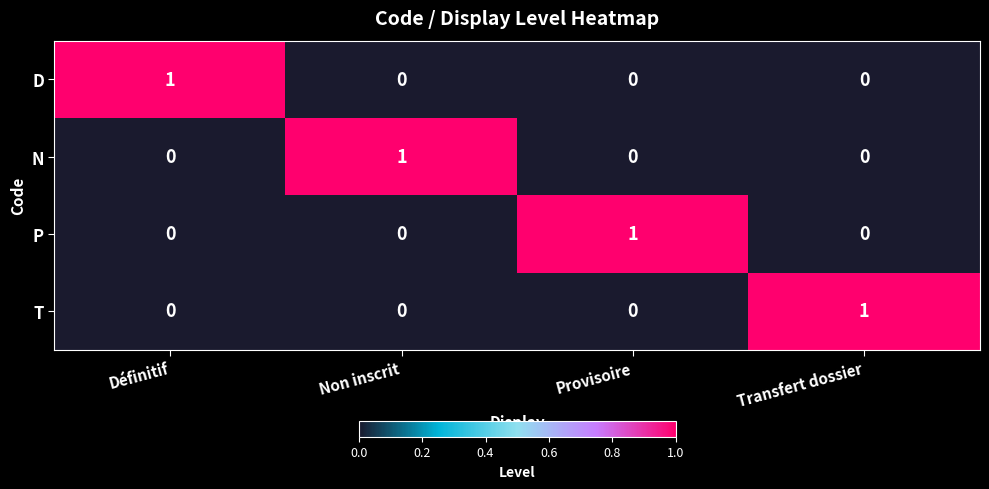

The value of P at Non inscrit is 0. True or false?

True